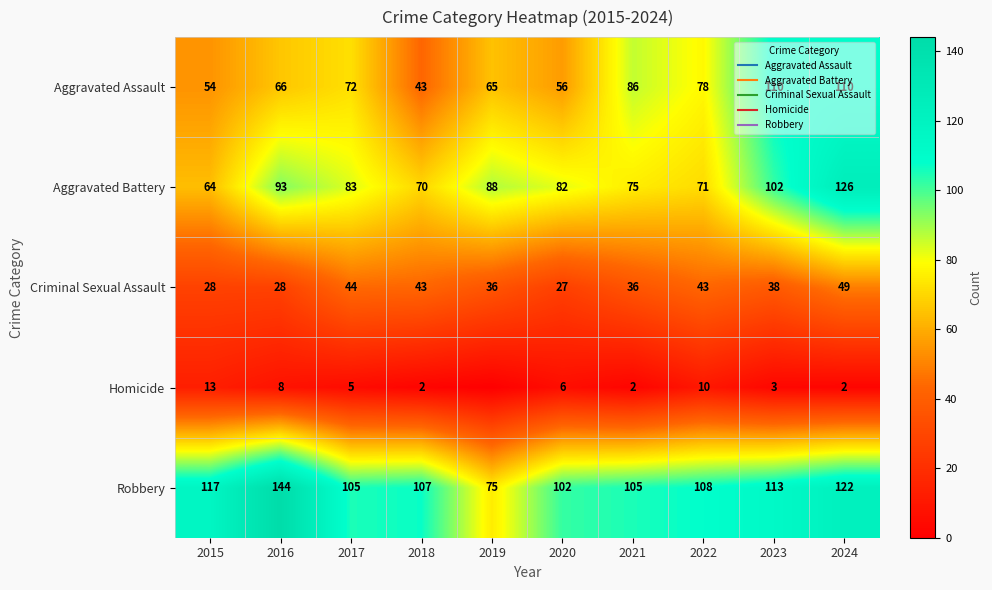

At which label does Aggravated Assault reach its peak?

2023